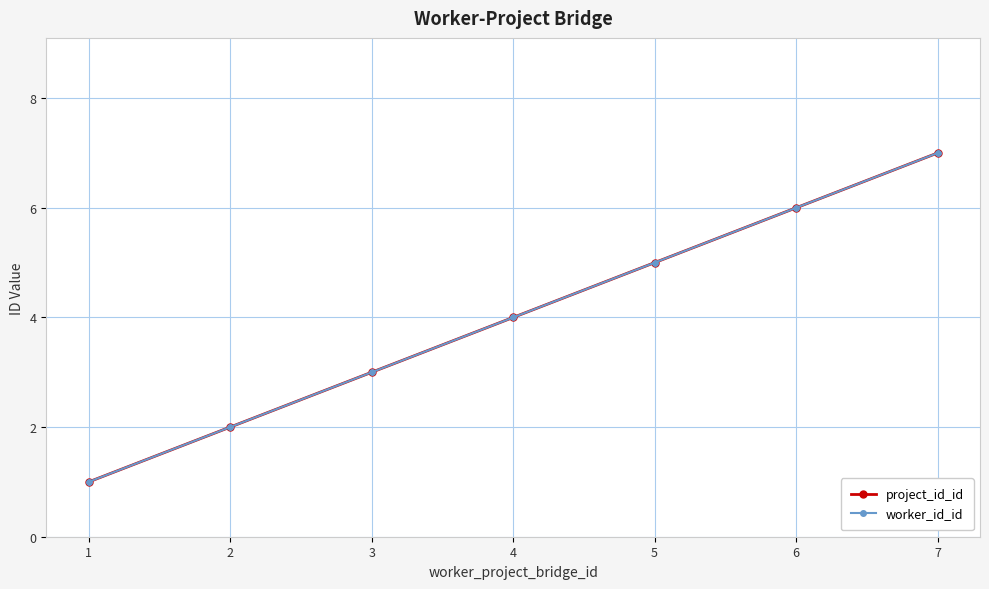

Does the chart have visible grid lines?

Yes